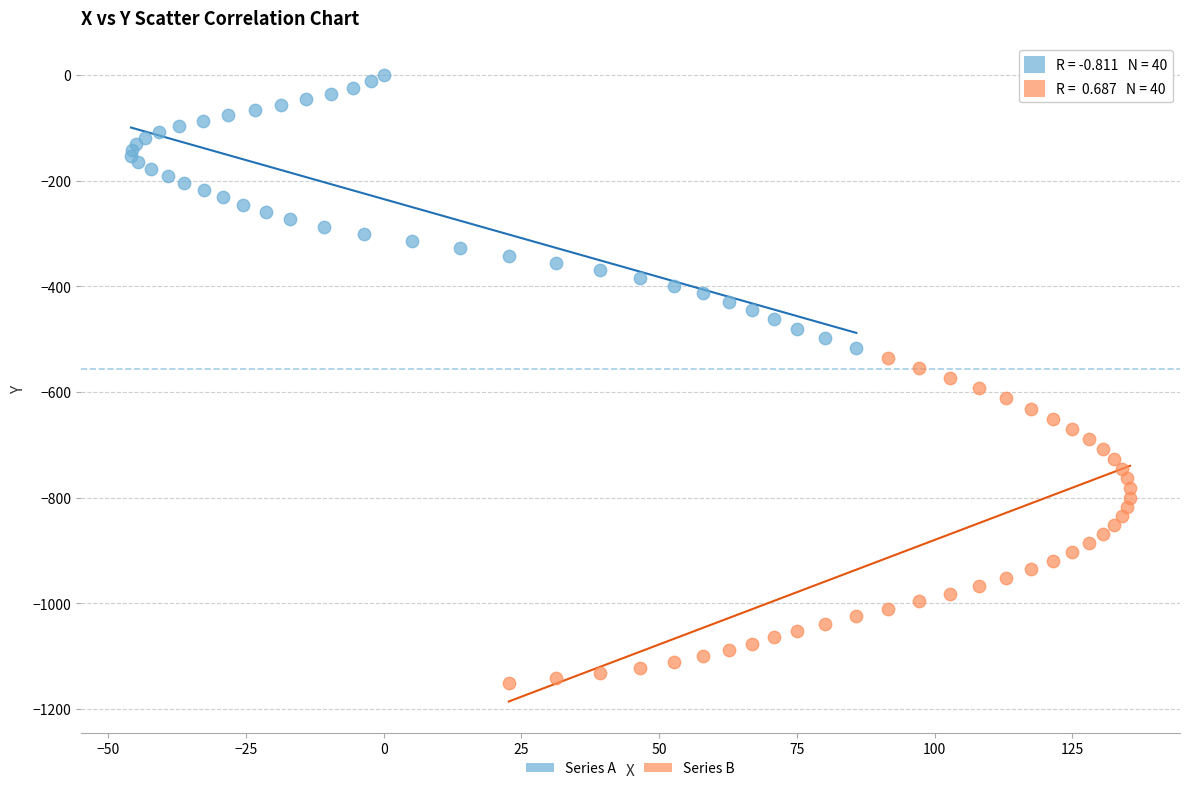

Which series reaches the maximum Y coordinate?

Series A